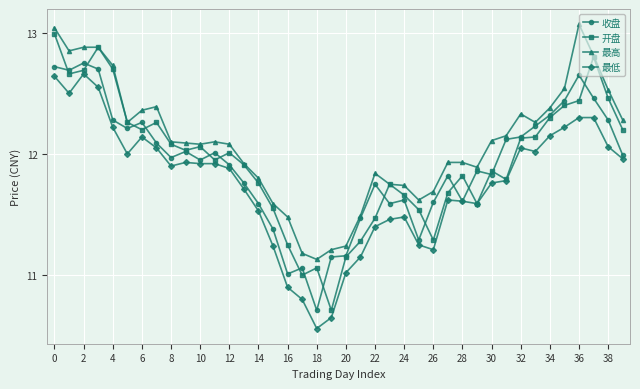

True or false: 最高 has more than 0 interior local peaks.

True